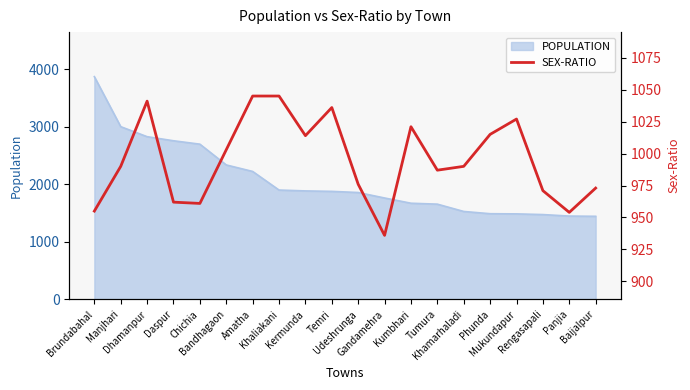

Reading left to right, transcribe all the data shown in this chart.

955	990	1041	962	961	1003	1045	1045	1014	1036	976	936	1021	987	990	1015	1027	971	954	973